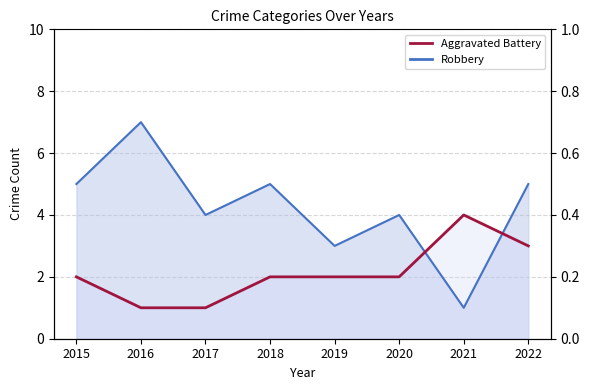

List the series in order of their peak value, highest first.

Robbery, Aggravated Battery